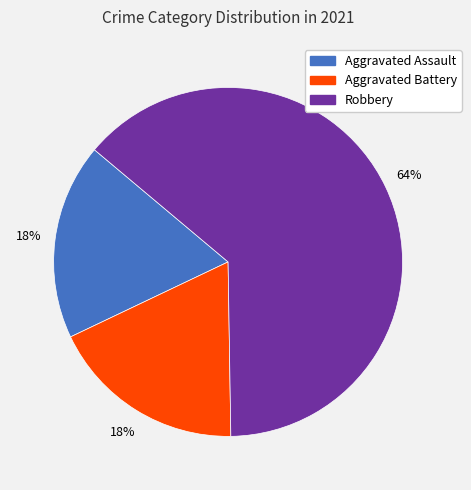

To the nearest percent, what is the average slice percentage?

33%